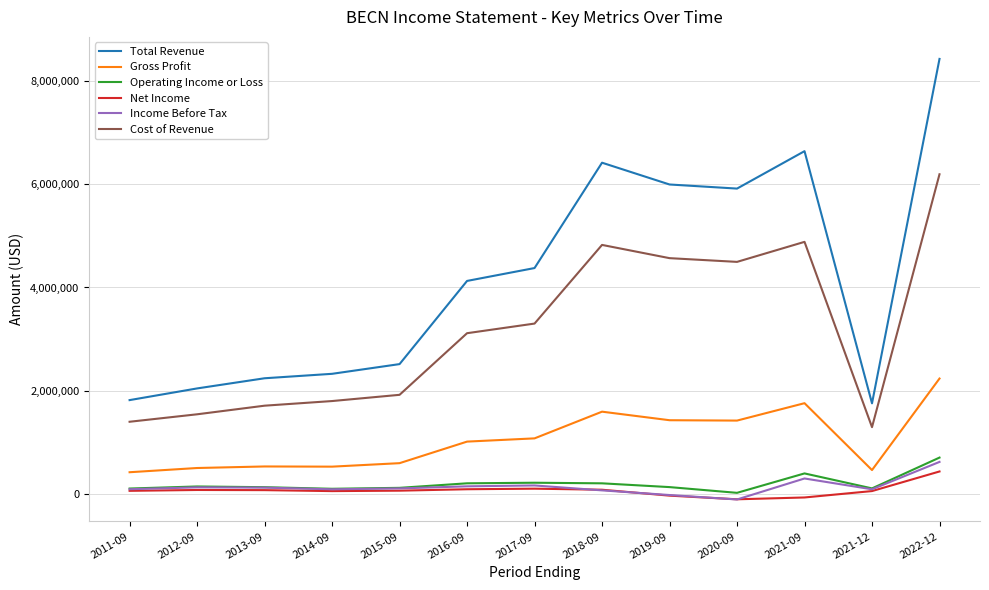

True or false: Gross Profit and Operating Income or Loss intersect in this chart.

False